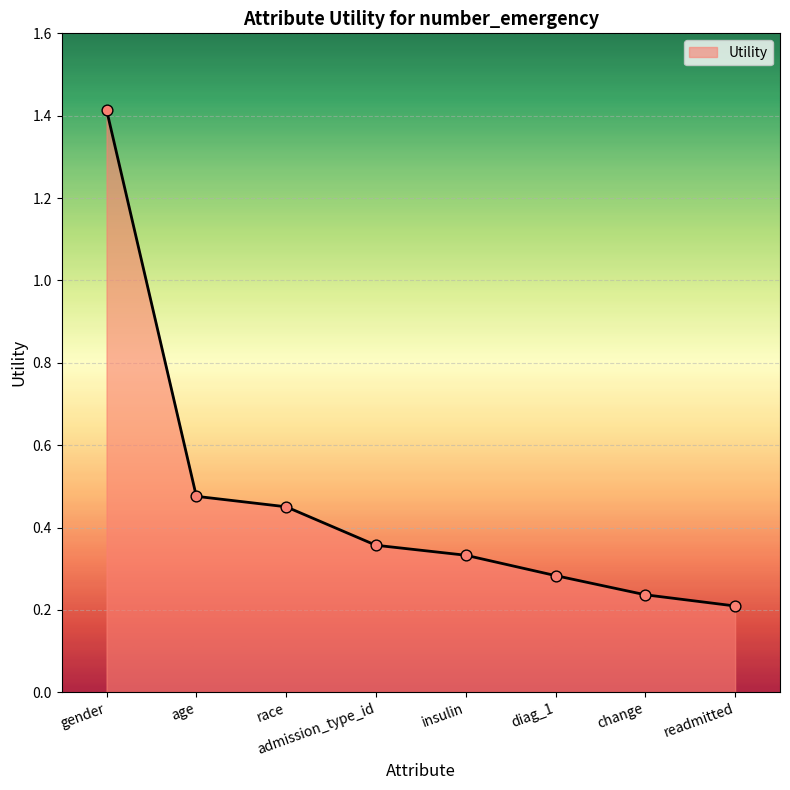

Which has a higher value, change or gender?

gender